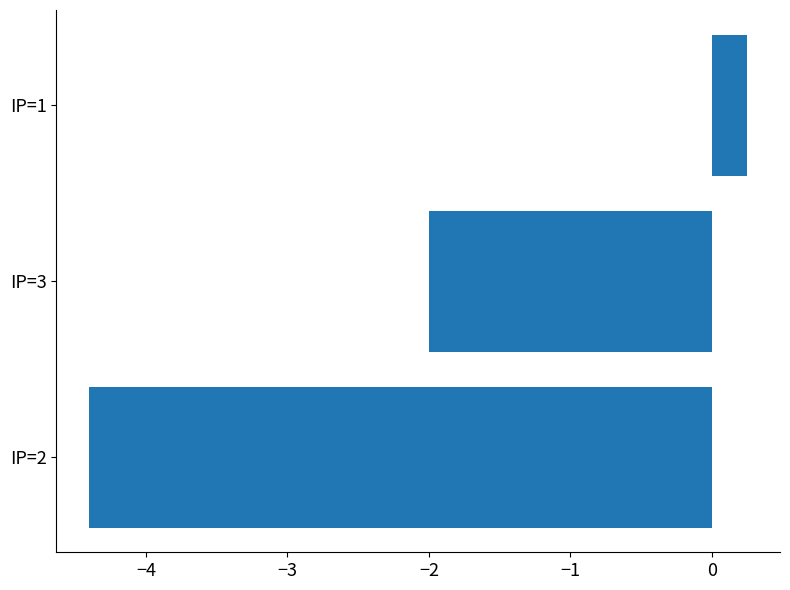

List the labels in order of value, smallest first.

IP=2, IP=3, IP=1